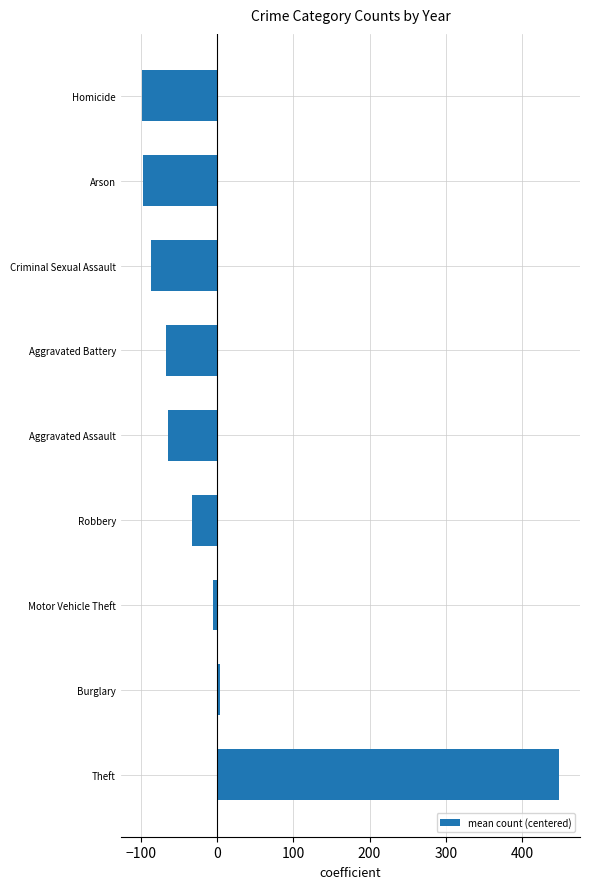

What is the maximum value shown in the chart?

448.6